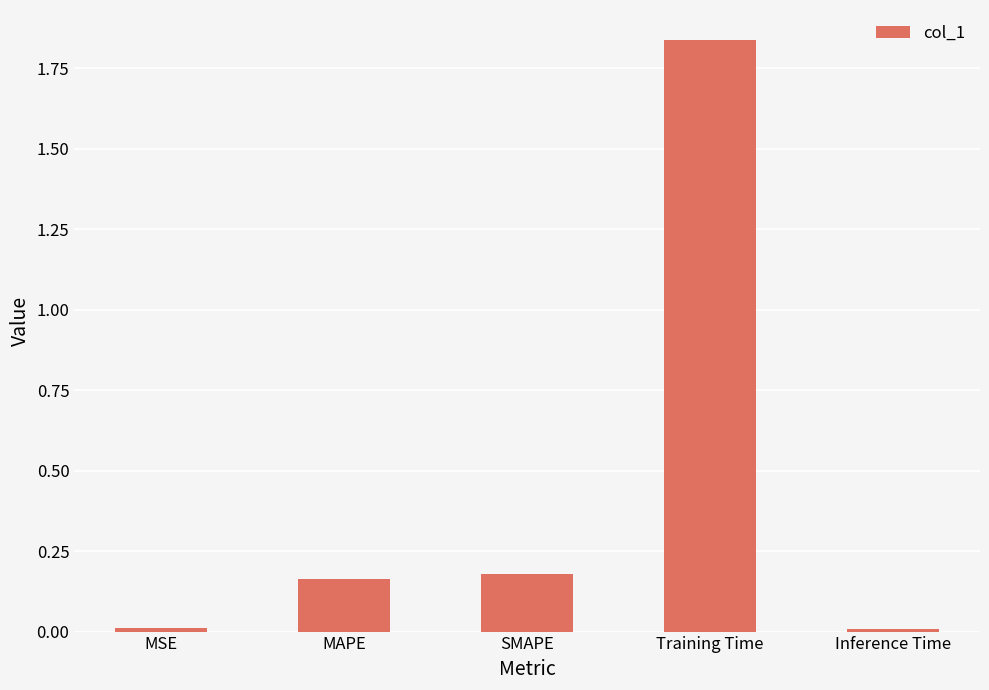

What is the average value?

0.4